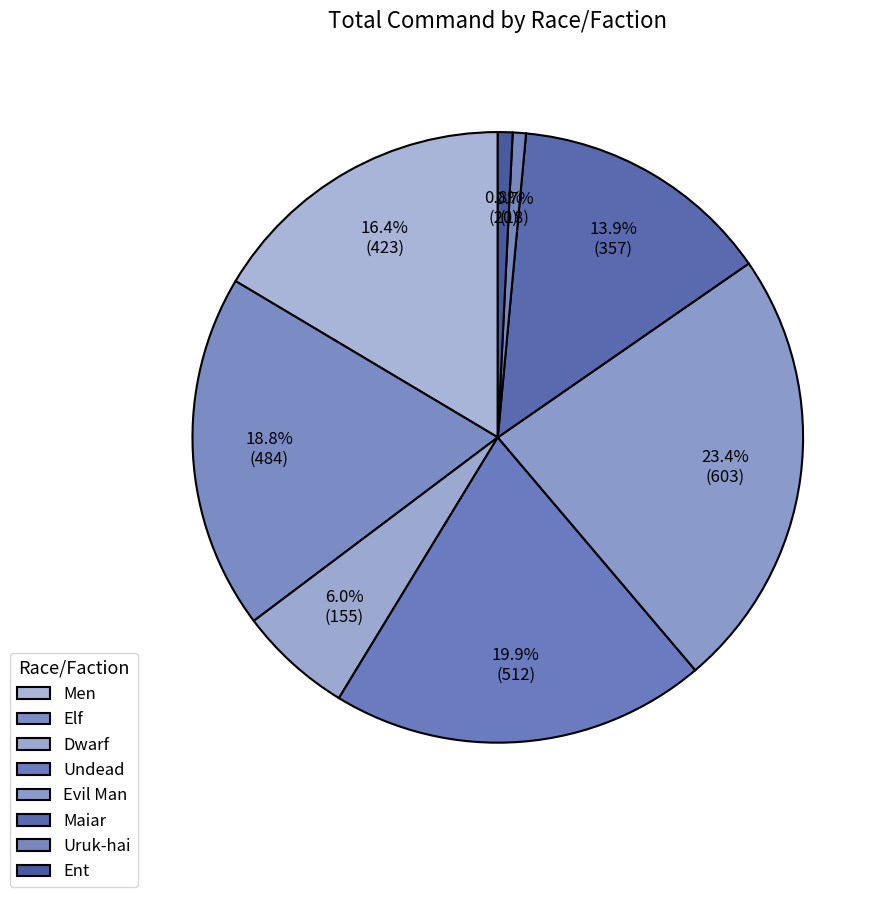

How many slices are in this pie chart?

8